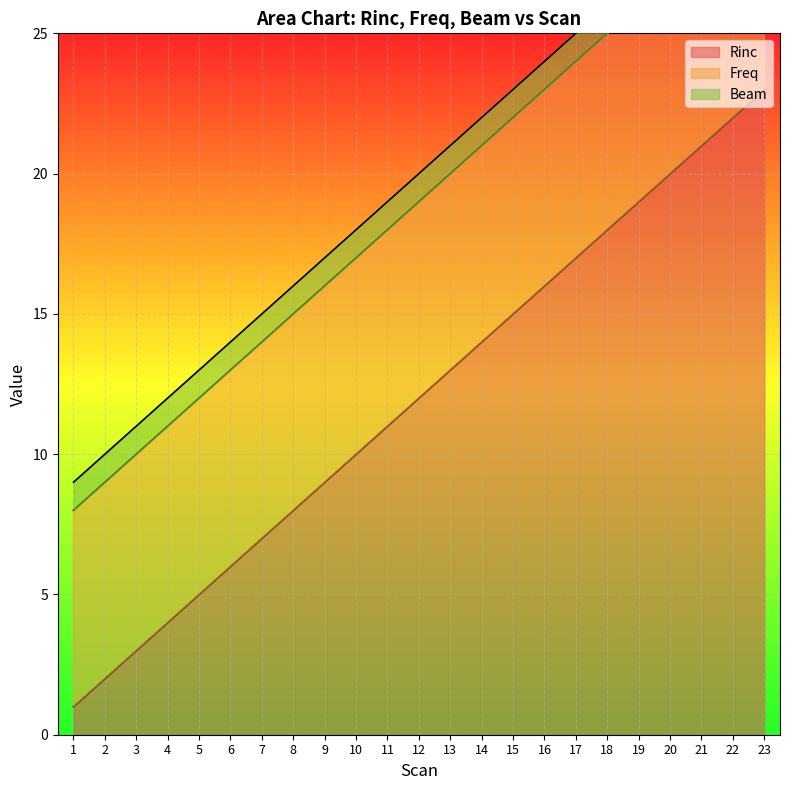

At which category is the sum across all series the highest?

23